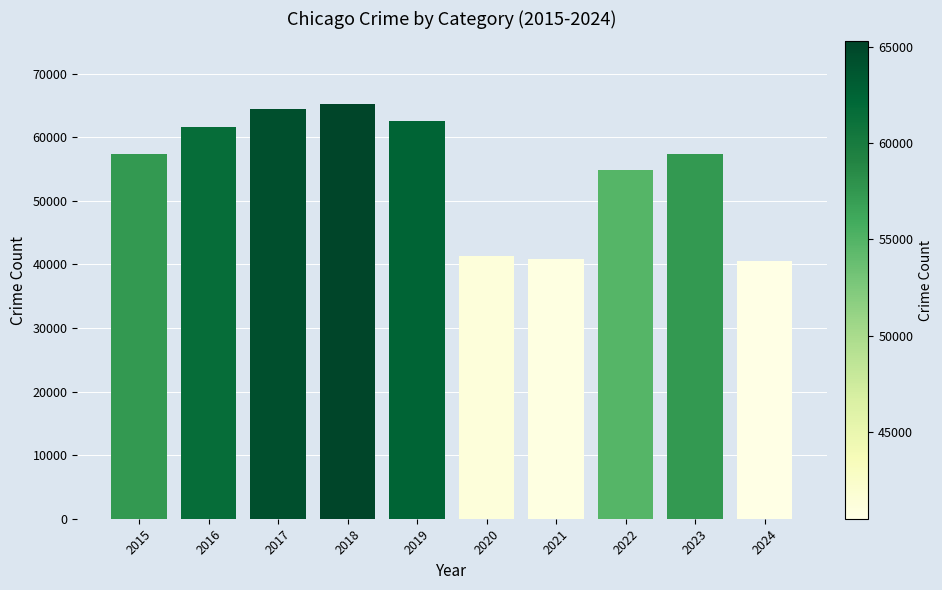

Are the bars horizontal?

No